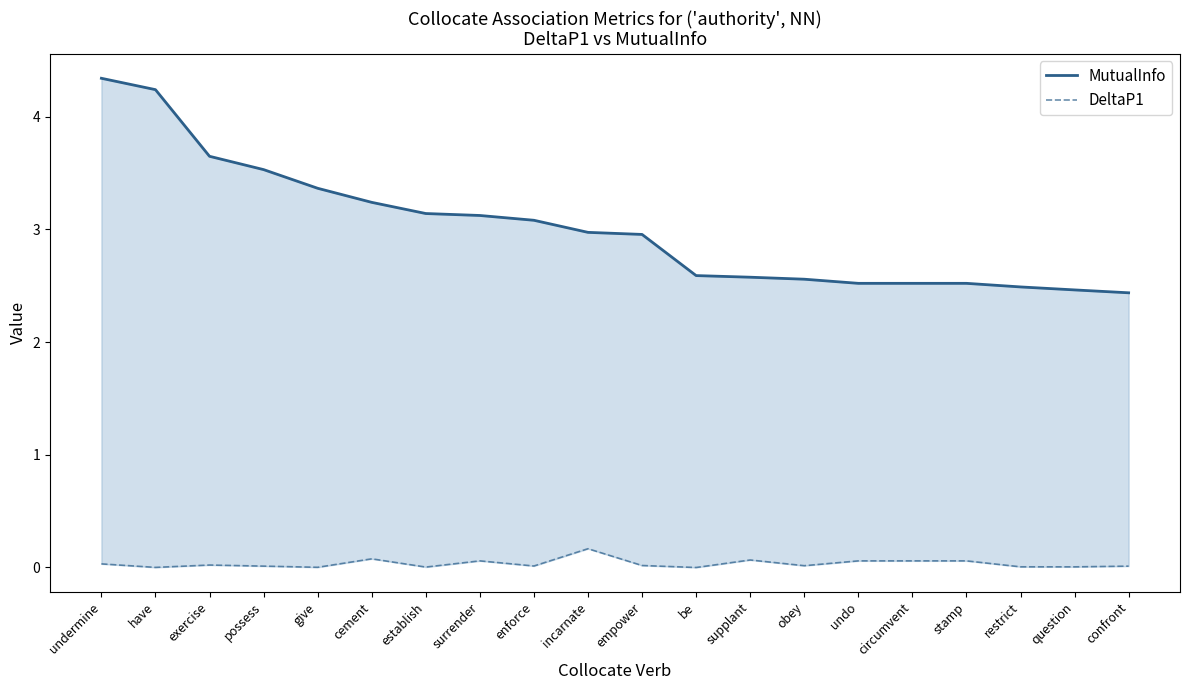

What is the value of the MutualInfo point at the 7th from the left?

3.1